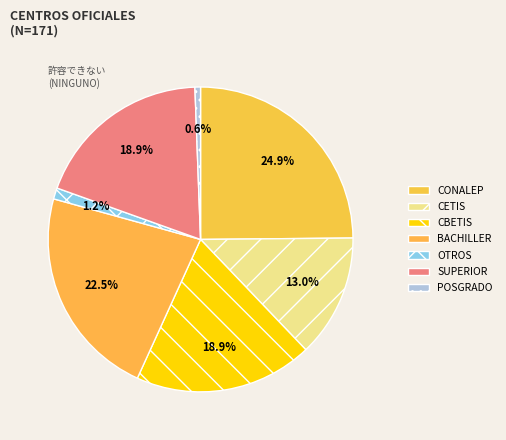

To the nearest percent, what portion does CBETIS represent?

19%